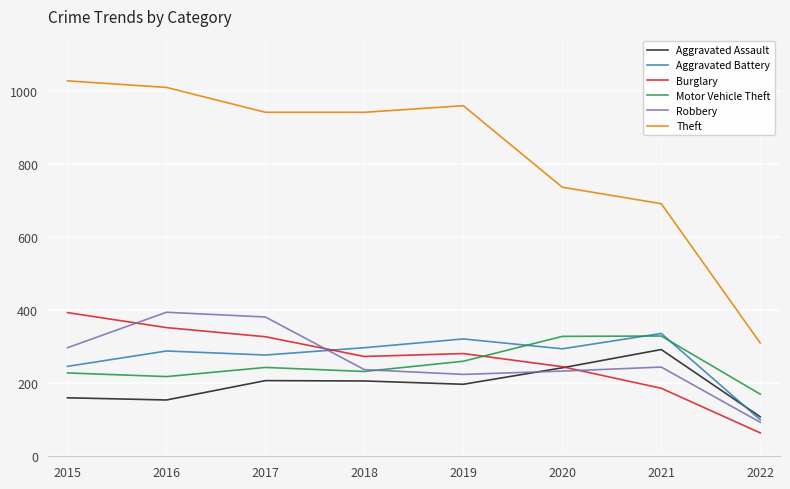

Where does the Burglary series first go above 281?

2015